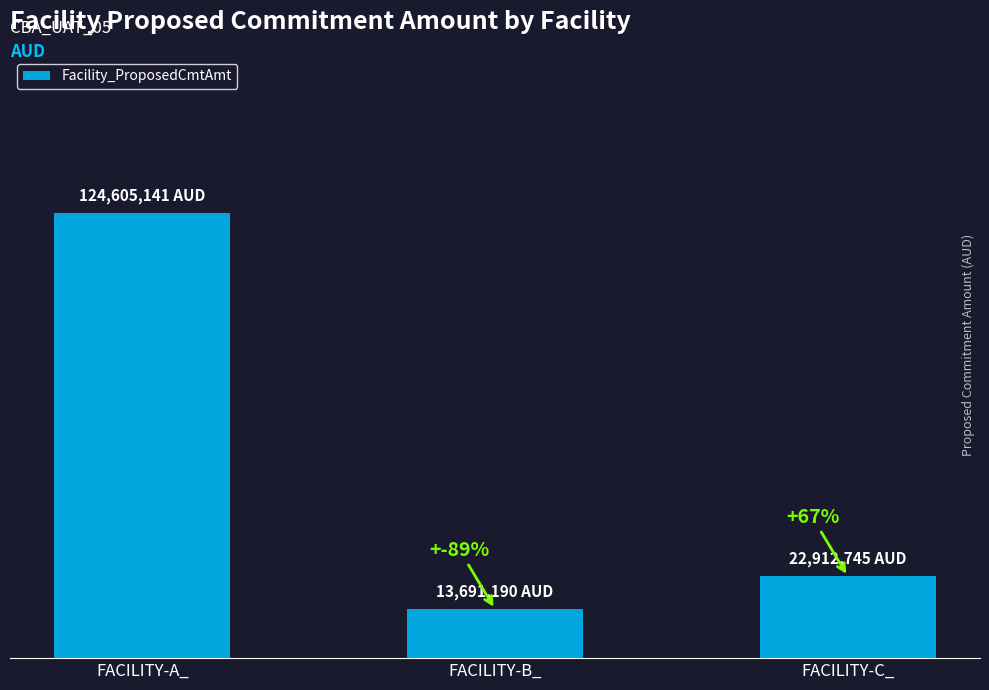

The chart shows a value of 6971768.6 at FACILITY-B_. True or false?

False